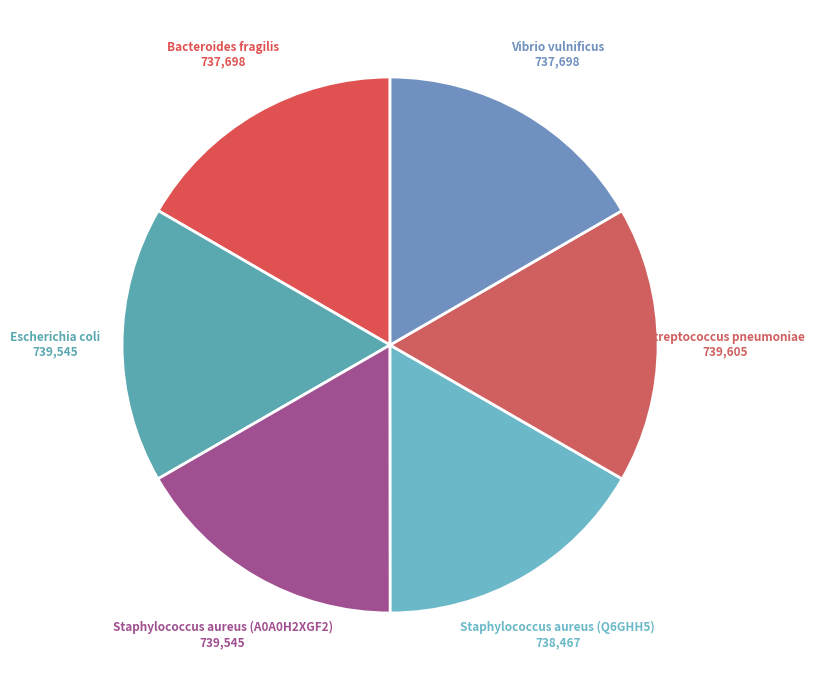

Is the sum of Vibrio vulnificus and Staphylococcus aureus (A0A0H2XGF2) greater than half?

No